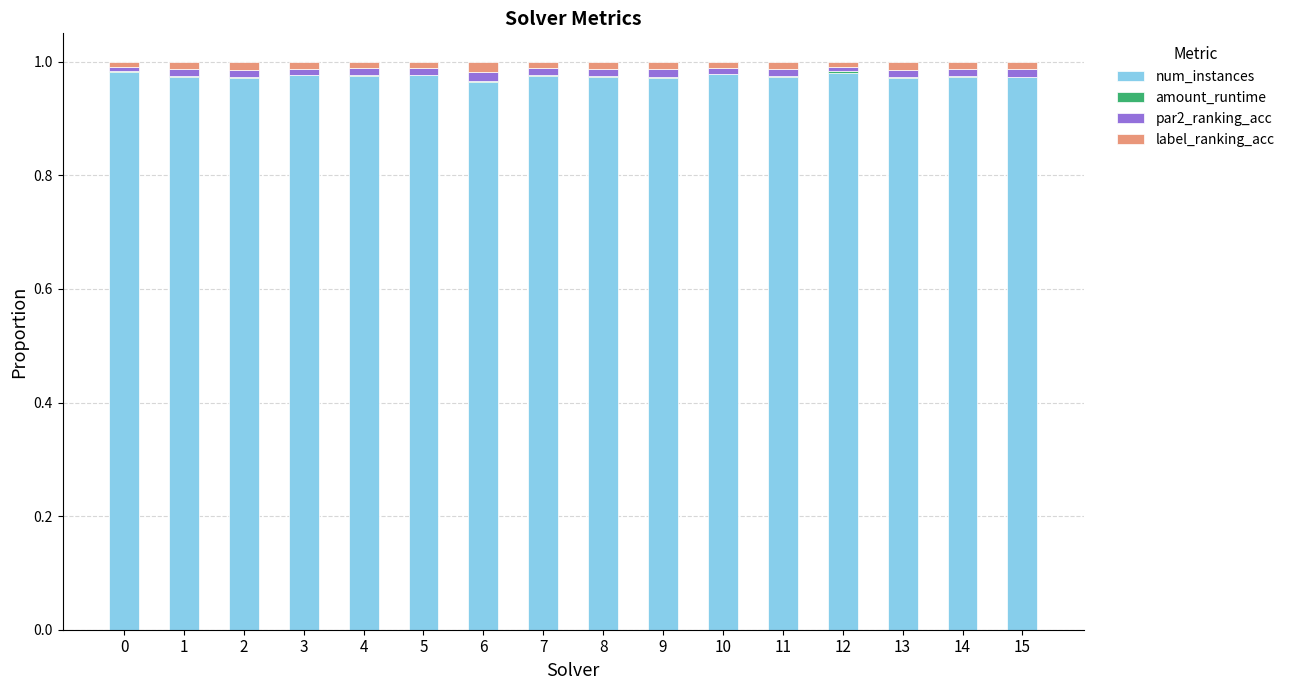

True or false: num_instances has a value of 0.5 at 3.

False